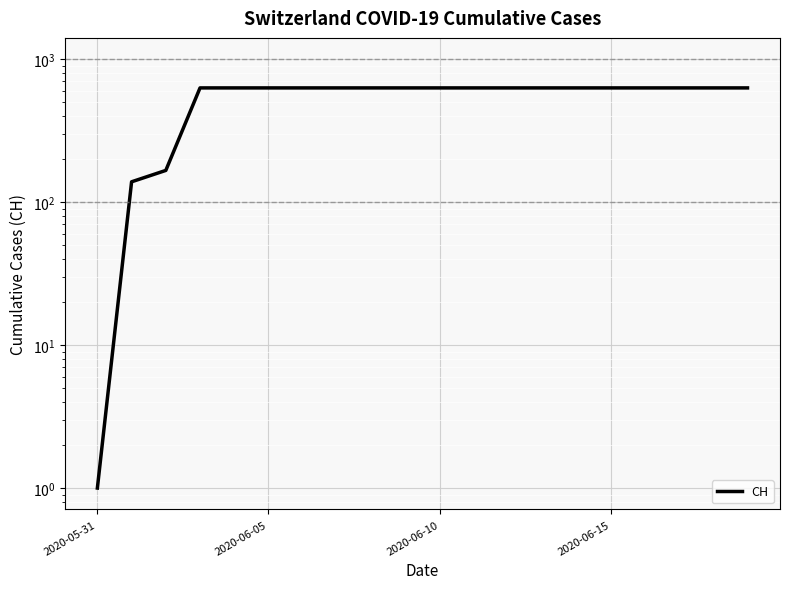

Is it true that the value at 2020-06-05 is 255?

False